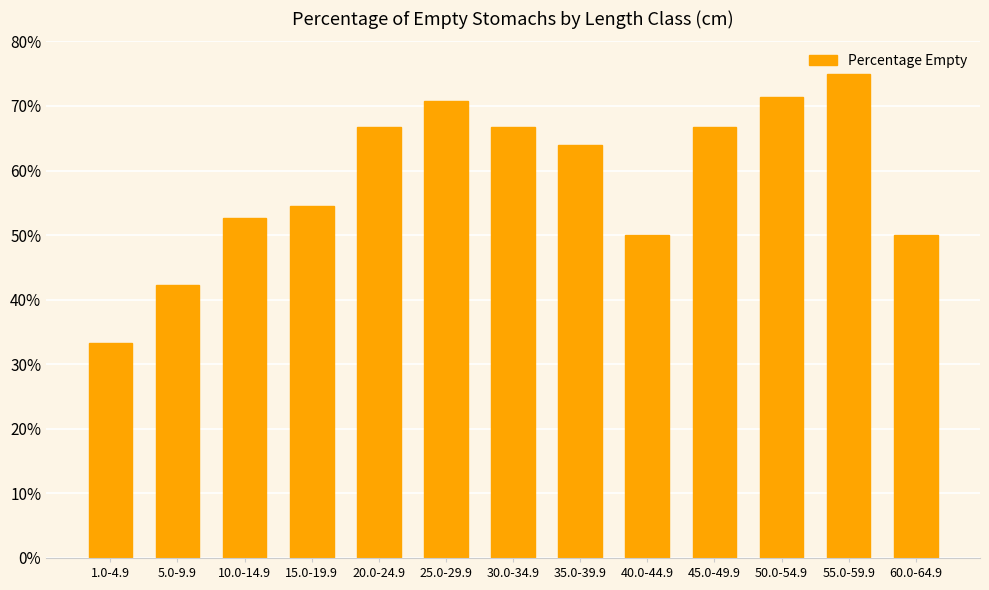

What is the sum of all values?

764.0